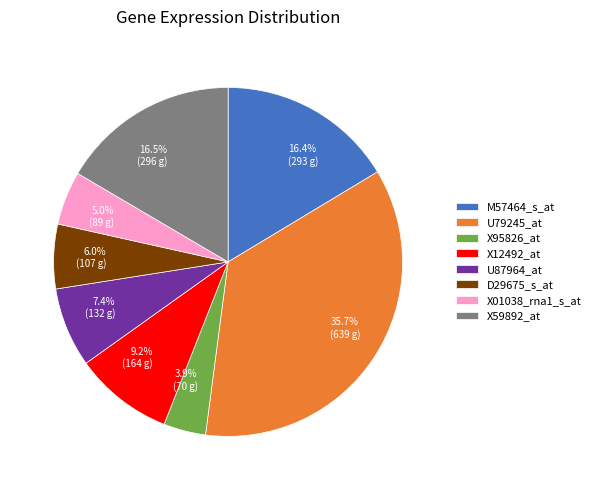

What is the ratio of the value at X95826_at to the value at U87964_at?

0.5